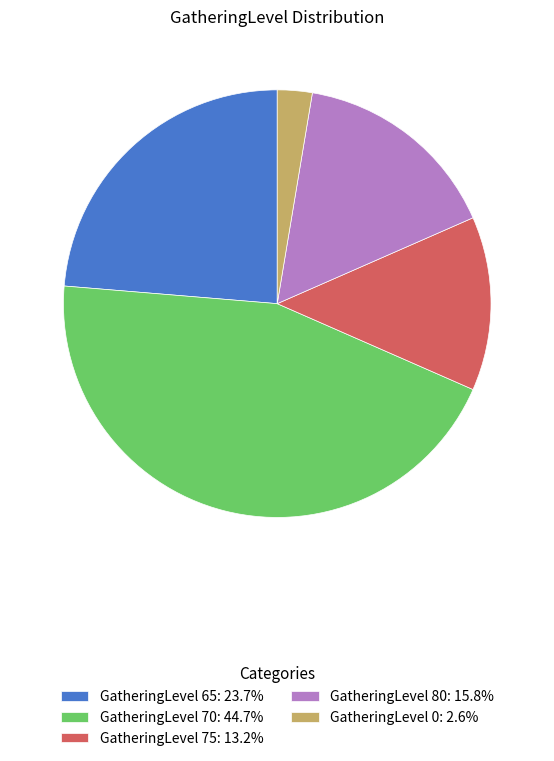

Count the number of slices in the pie.

5